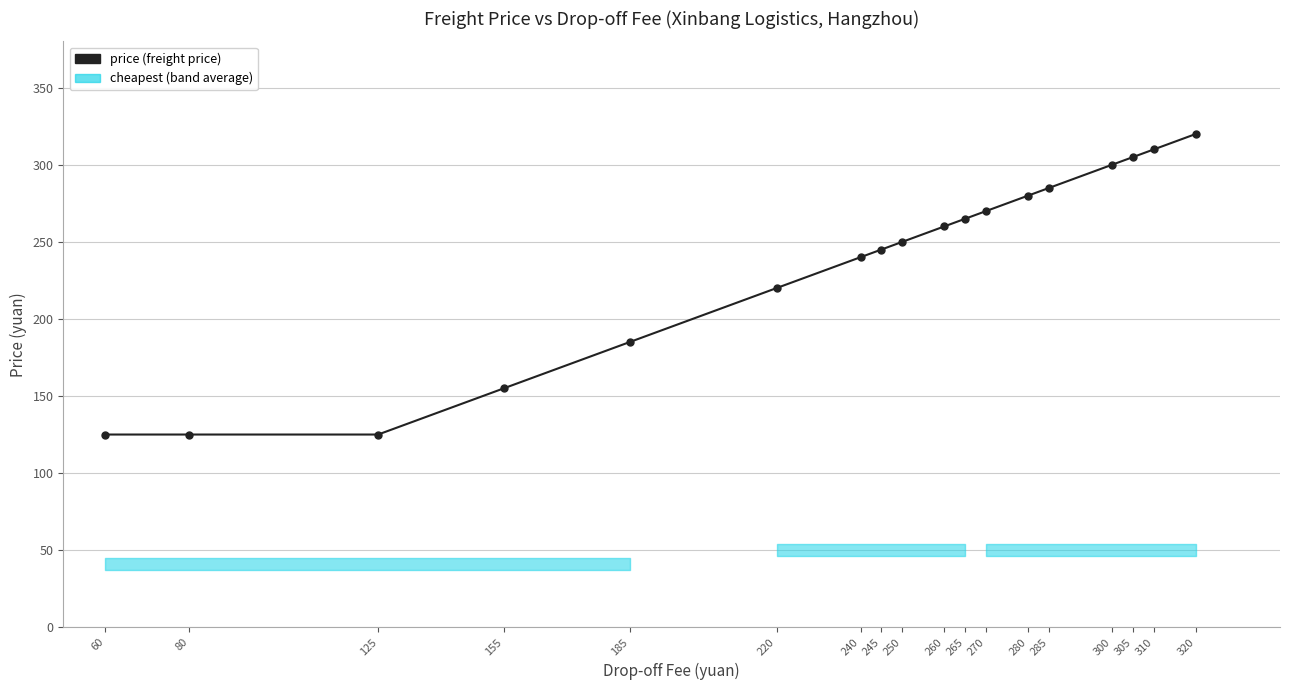

What is the value of the 12th point from the left?

270